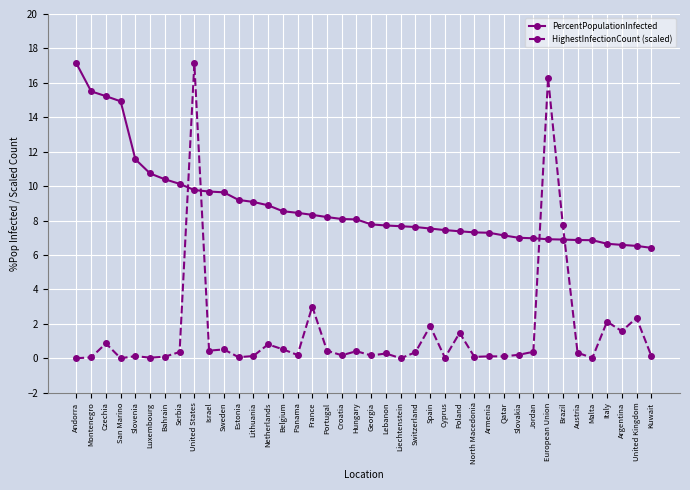

True or false: PercentPopulationInfected and HighestInfectionCount (scaled) cross at least once.

True